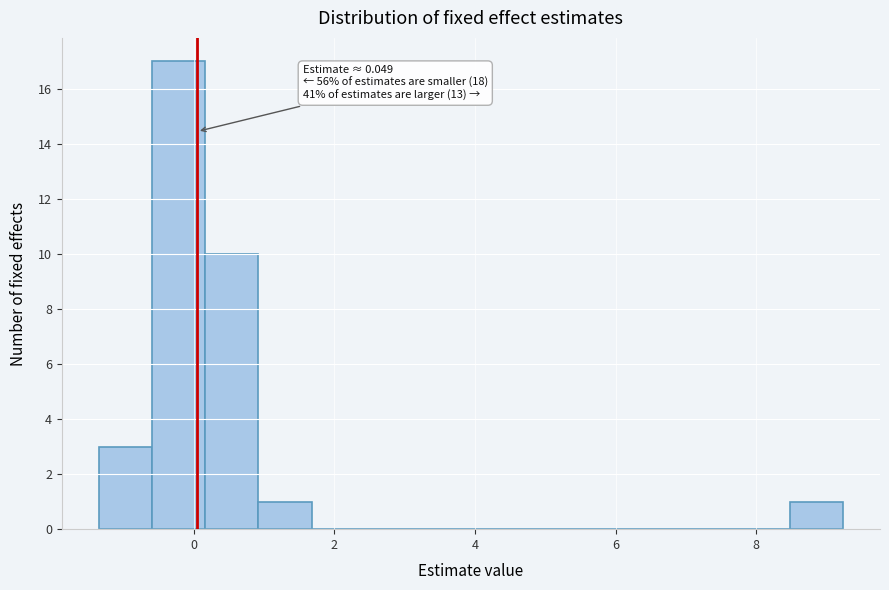

Around what value on the x-axis is the tallest bar? Give the approximate position of its centre, as read against the axis.

-0.2